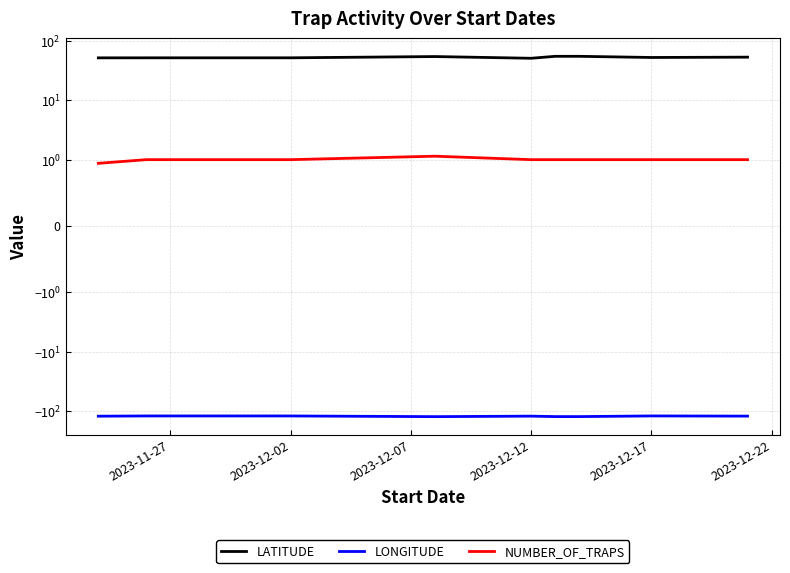

True or false: NUMBER_OF_TRAPS and LONGITUDE cross at least once.

False